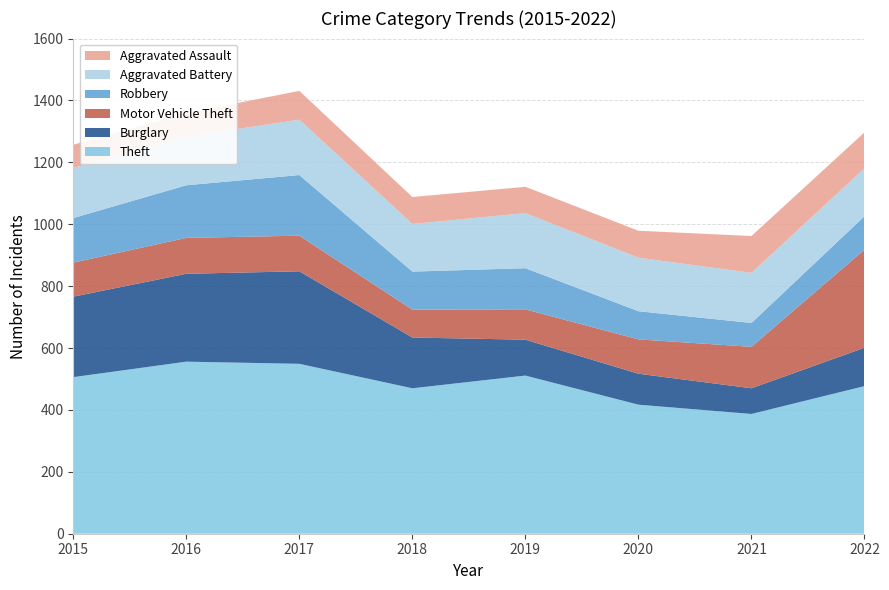

Reading left to right, extract all data points from this chart.

Theft: 2015=506	2016=556	2017=549	2018=470	2019=511	2020=417	2021=387	2022=477
Burglary: 2015=260	2016=284	2017=299	2018=164	2019=116	2020=100	2021=83	2022=124
Motor Vehicle Theft: 2015=110	2016=116	2017=115	2018=90	2019=98	2020=111	2021=134	2022=317
Robbery: 2015=144	2016=170	2017=196	2018=123	2019=133	2020=91	2021=77	2022=108
Aggravated Battery: 2015=162	2016=157	2017=179	2018=154	2019=178	2020=173	2021=162	2022=155
Aggravated Assault: 2015=75	2016=76	2017=93	2018=87	2019=85	2020=87	2021=119	2022=116